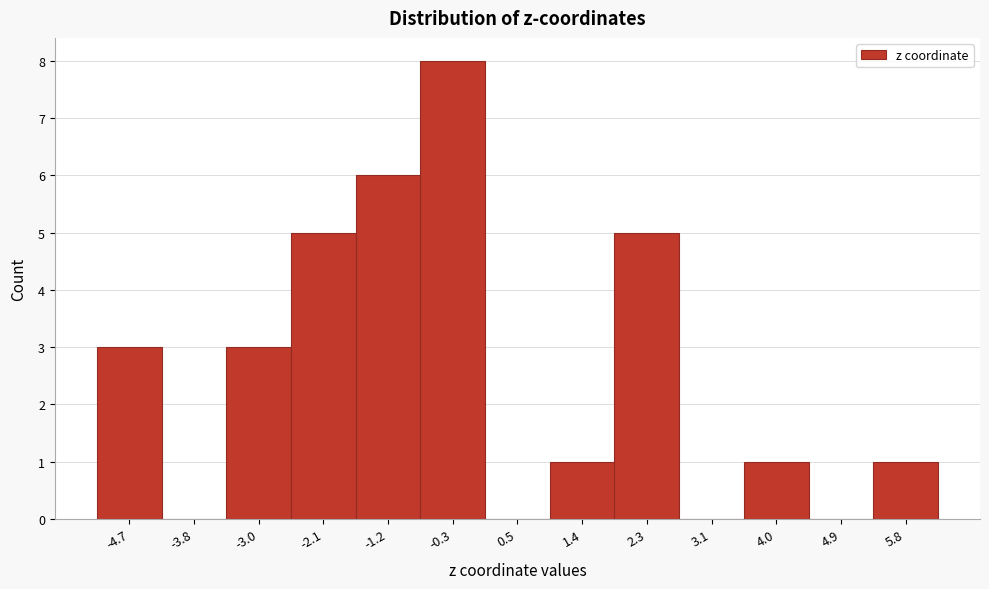

Reading left to right, list every bar in this chart as the range it spans on the x-axis followed by its height. Neither the bar edges nor the heights are printed on the chart, so give them approximately, as read against the axes.

-5.1 to -4.3: 3
-4.3 to -3.4: 0
-3.4 to -2.5: 3
-2.5 to -1.7: 5
-1.7 to -0.8: 6
-0.8 to 0.1: 8
0.1 to 1.0: 0
1.0 to 1.8: 1
1.8 to 2.7: 5
2.7 to 3.6: 0
3.6 to 4.5: 1
4.5 to 5.3: 0
5.3 to 6.2: 1